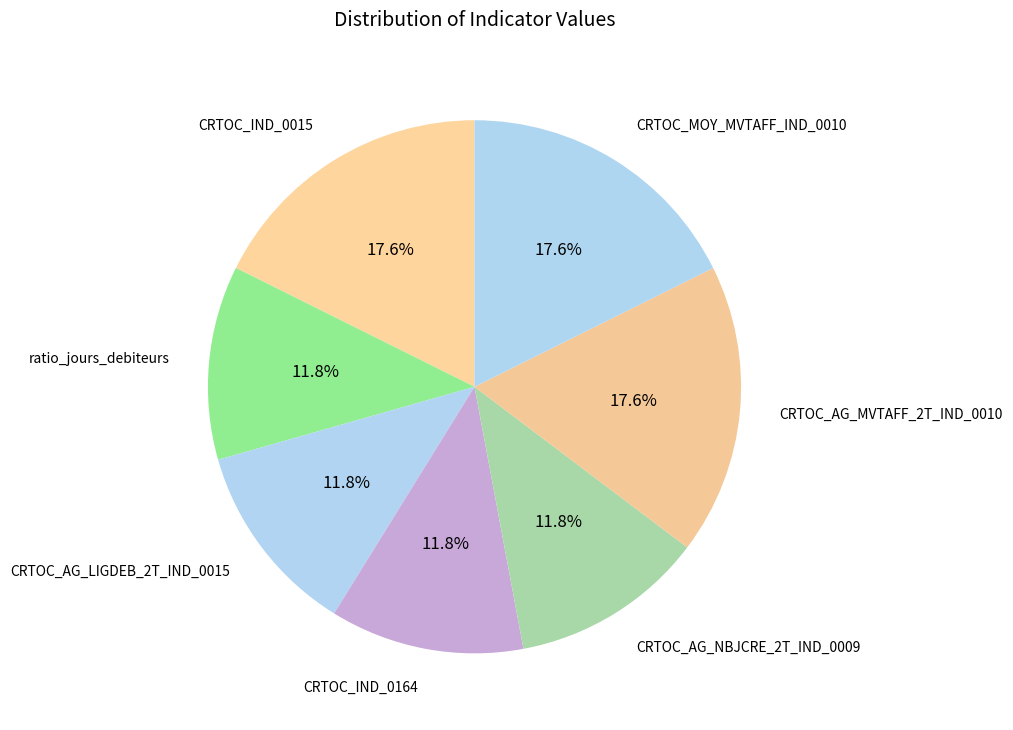

To the nearest percent, what is the difference between the largest and smallest slice percentages?

6%